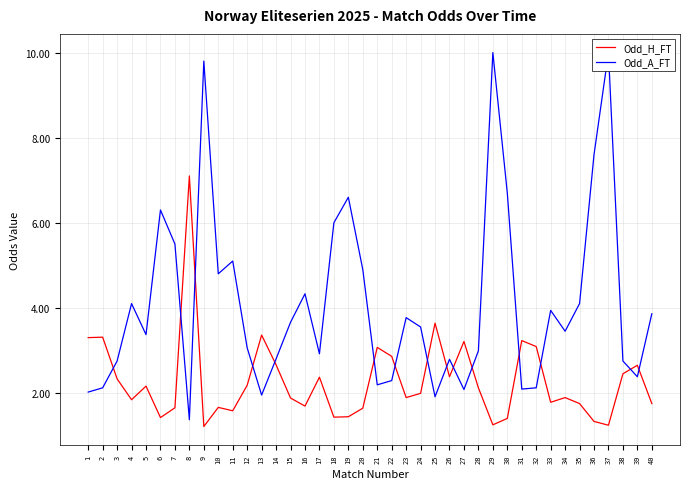

Reading left to right, transcribe all the data shown in this chart.

Odd_H_FT: 1=3.3	2=3.3	3=2.3	4=1.8	5=2.2	6=1.4	7=1.6	8=7.1	9=1.2	10=1.7	11=1.6	12=2.2	13=3.4	14=2.7	15=1.9	16=1.7	17=2.4	18=1.4	19=1.4	20=1.6	21=3.1	22=2.9	23=1.9	24=2.0	25=3.6	26=2.4	27=3.2	28=2.1	29=1.2	30=1.4	31=3.2	32=3.1	33=1.8	34=1.9	35=1.8	36=1.3	37=1.2	38=2.5	39=2.6	40=1.8
Odd_A_FT: 1=2.0	2=2.1	3=2.8	4=4.1	5=3.4	6=6.3	7=5.5	8=1.4	9=9.8	10=4.8	11=5.1	12=3.1	13=1.9	14=2.8	15=3.7	16=4.3	17=2.9	18=6.0	19=6.6	20=4.9	21=2.2	22=2.3	23=3.8	24=3.5	25=1.9	26=2.8	27=2.1	28=3.0	29=10.0	30=6.7	31=2.1	32=2.1	33=3.9	34=3.5	35=4.1	36=7.6	37=10.0	38=2.8	39=2.4	40=3.9